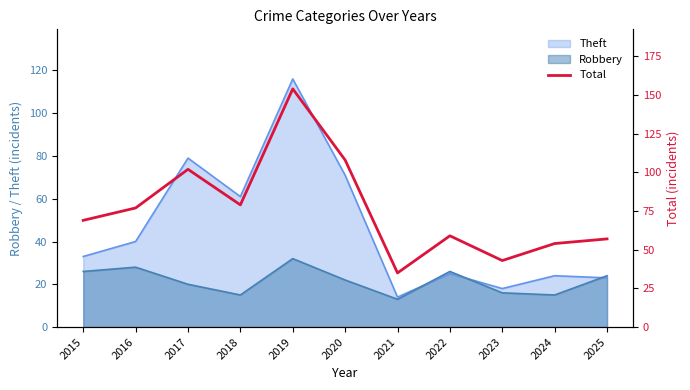

Is it true that the value at 2015 is 69?

True